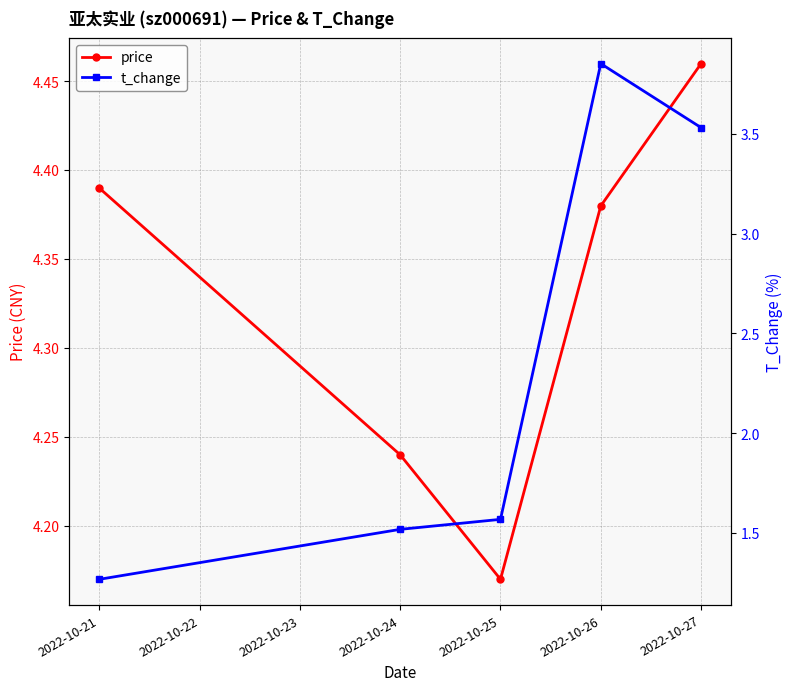

True or false: price has a value of 7.6 at 2022-10-27.

False